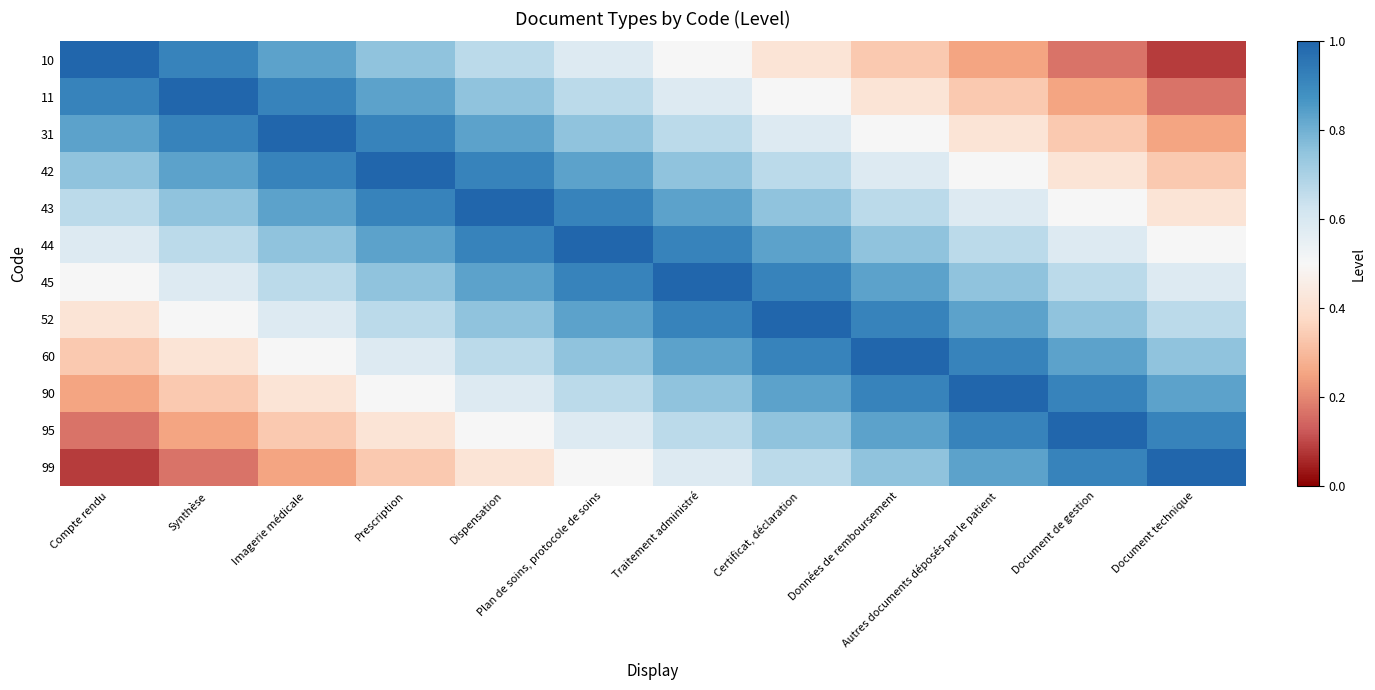

Which series has the widest spread of values?

10